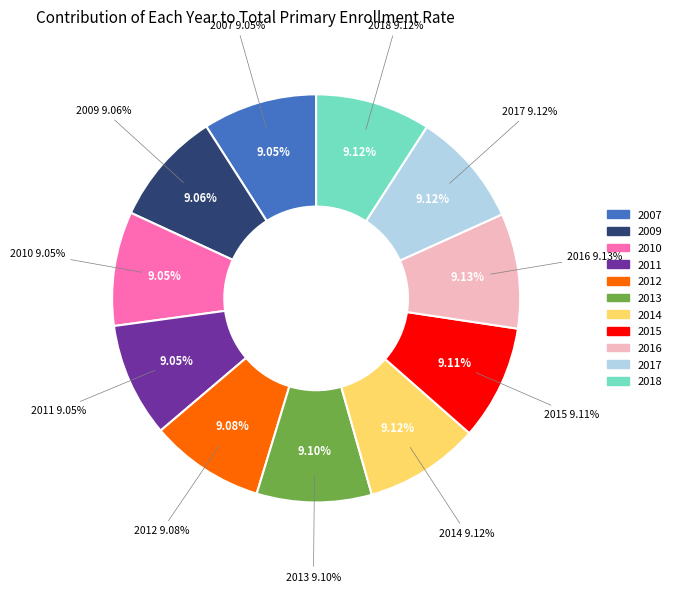

Does any single category account for the majority?

No